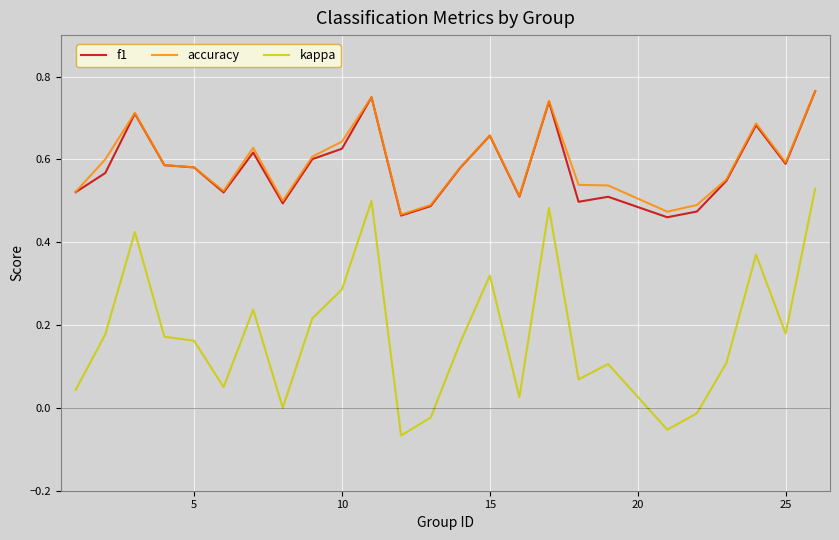

Which series has the widest spread of values?

kappa